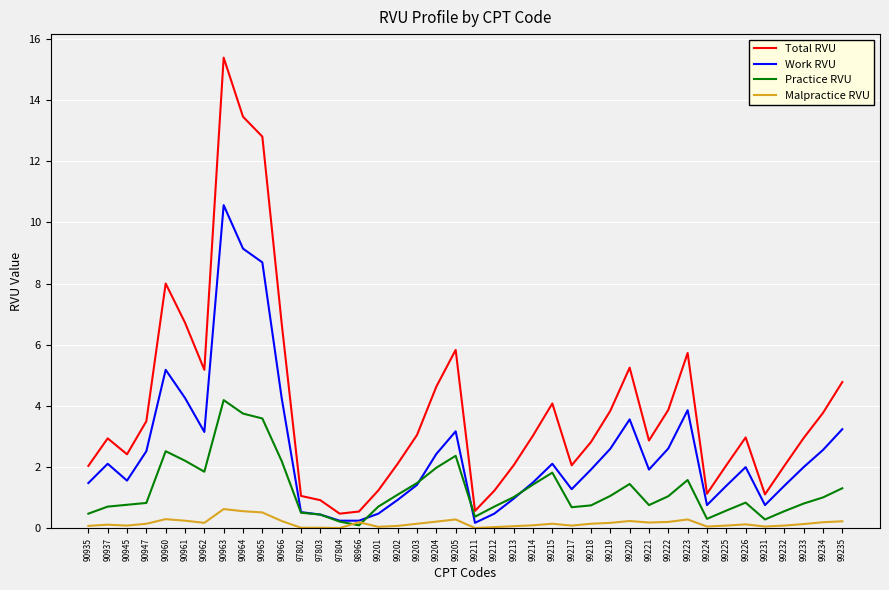

What is the minimum value for Total RVU?

0.5